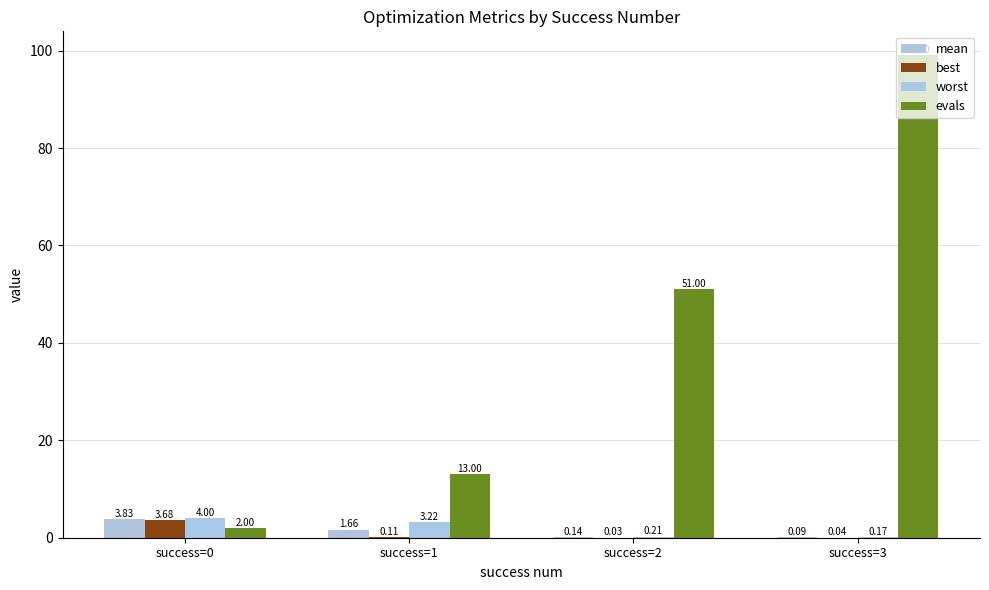

What is the total value across all series at success=1?

18.0